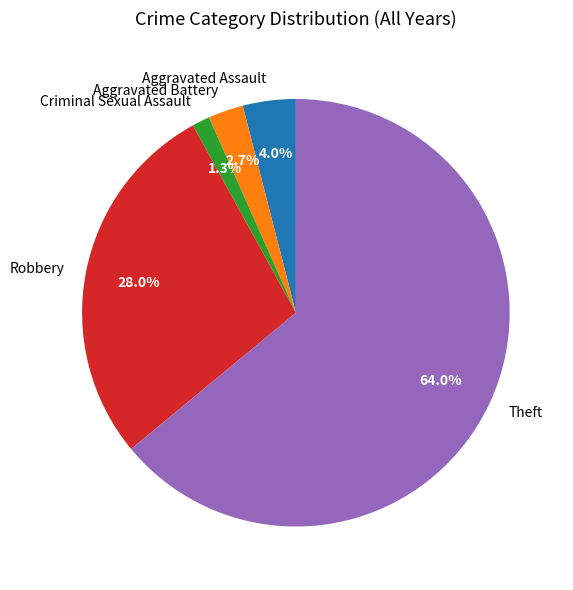

How many slices are in this pie chart?

5